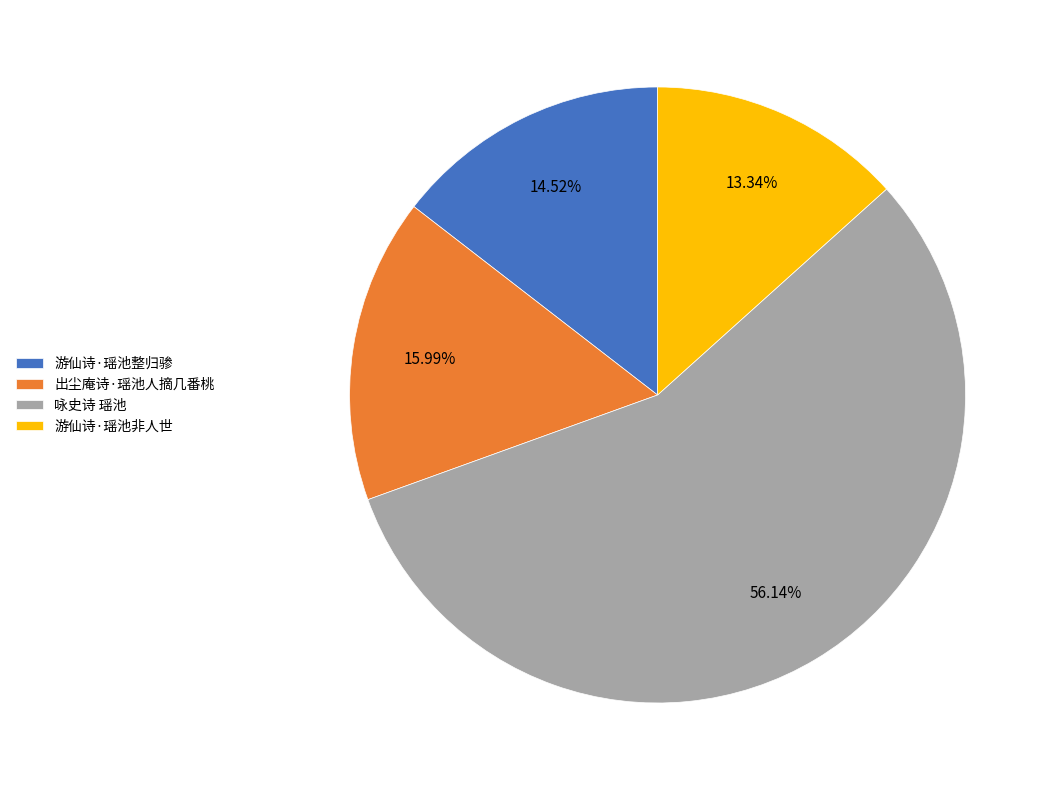

Is it true that 游仙诗·瑶池整归骖 is 24% of the pie?

False